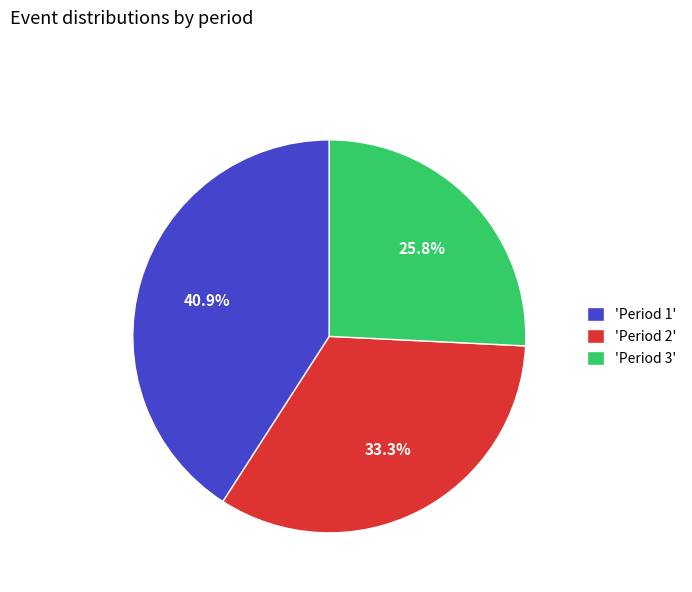

What is the largest slice in the pie chart?

'Period 1'